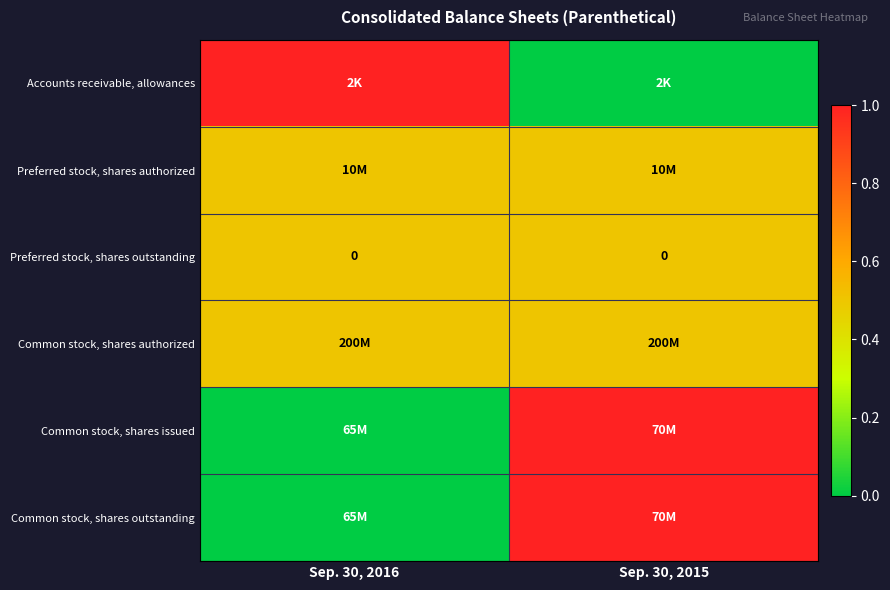

At how many categories does at least one series exceed 0?

2